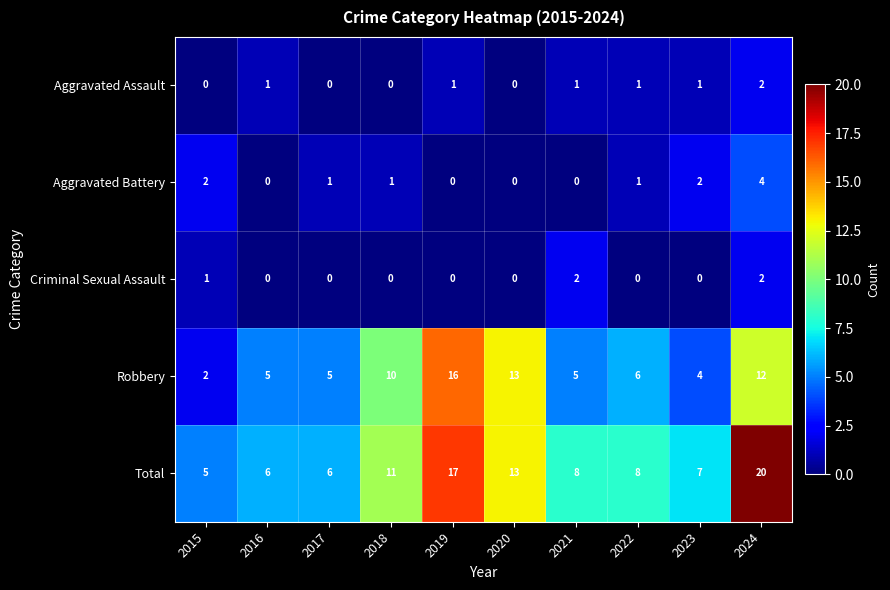

At how many categories does at least one series exceed 4?

10